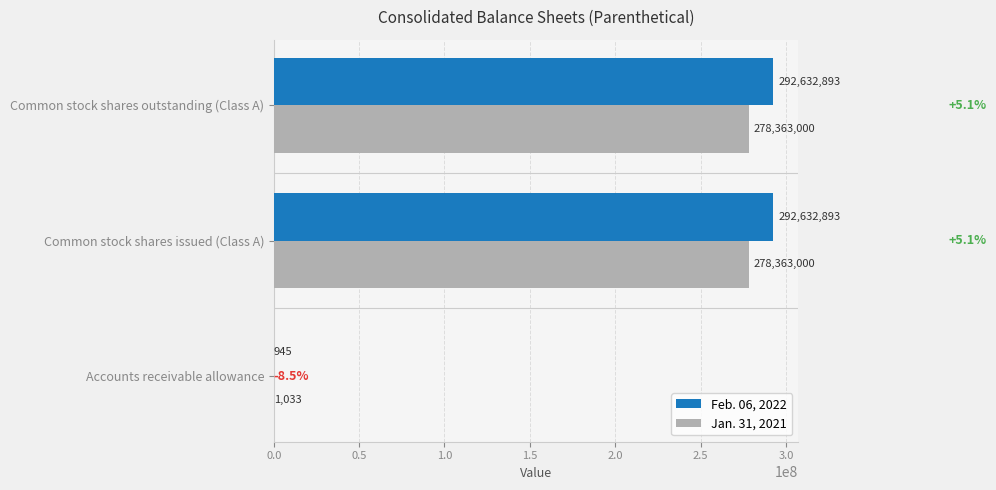

How many data points does each series have?

3